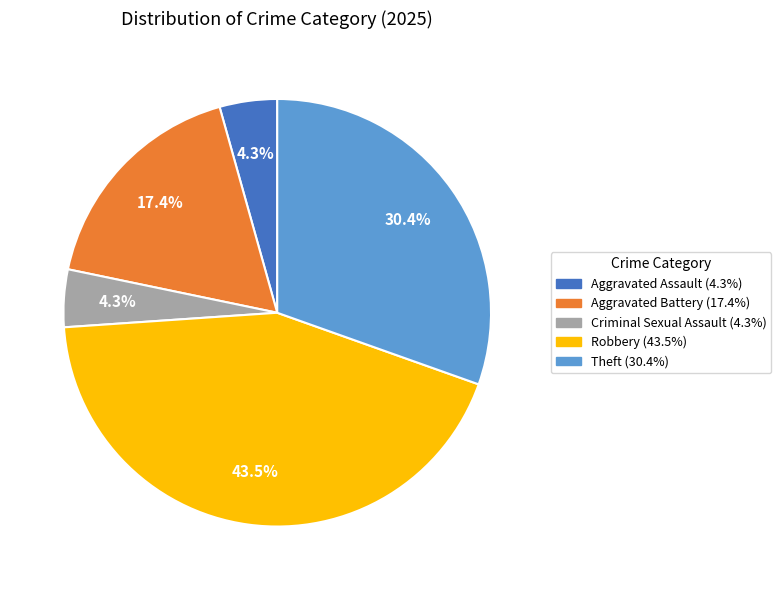

How much of the chart is everything except Robbery?

56.5%